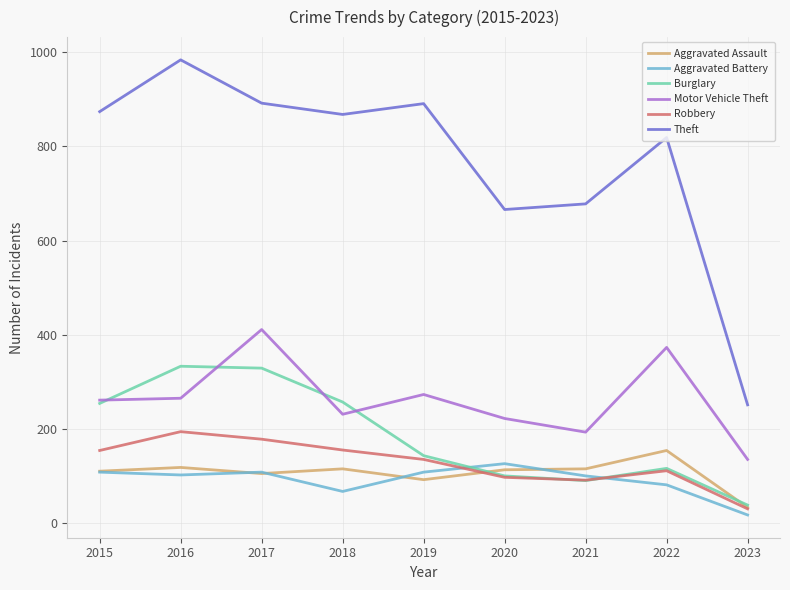

At which category does the chart reach its minimum across all series?

2023